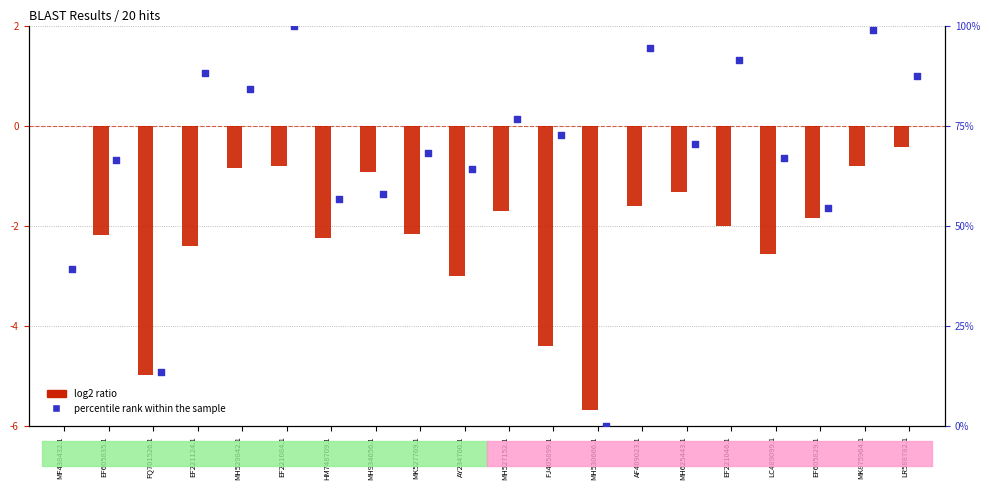

Which series has the largest total across all categories?

percentile rank within the sample